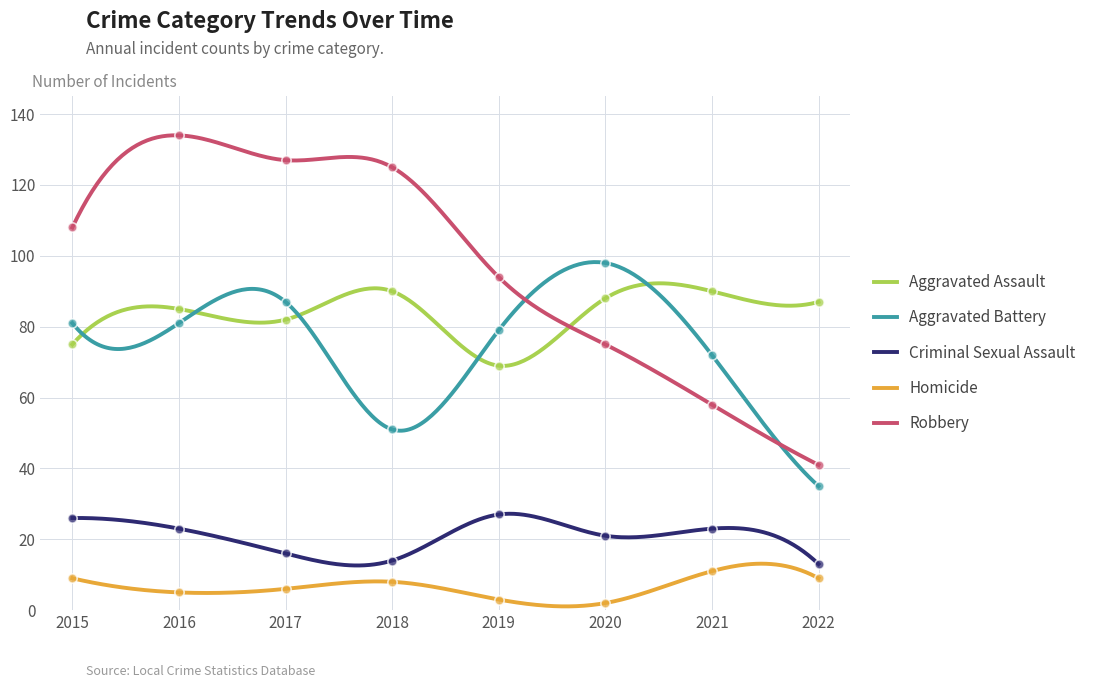

What is the total value across all series at 2015?

299